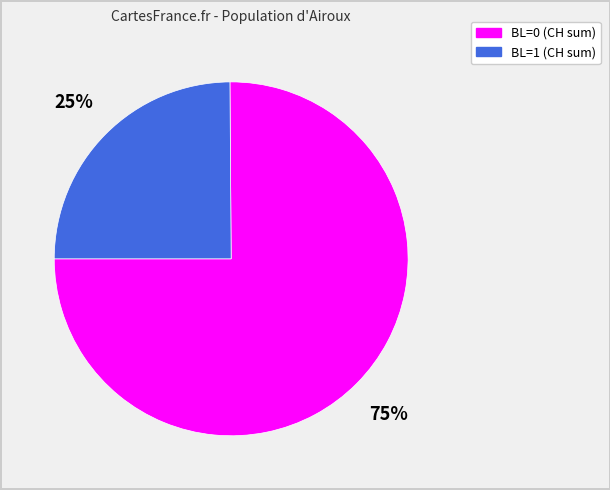

Is there any slice that represents more than half of the pie?

Yes